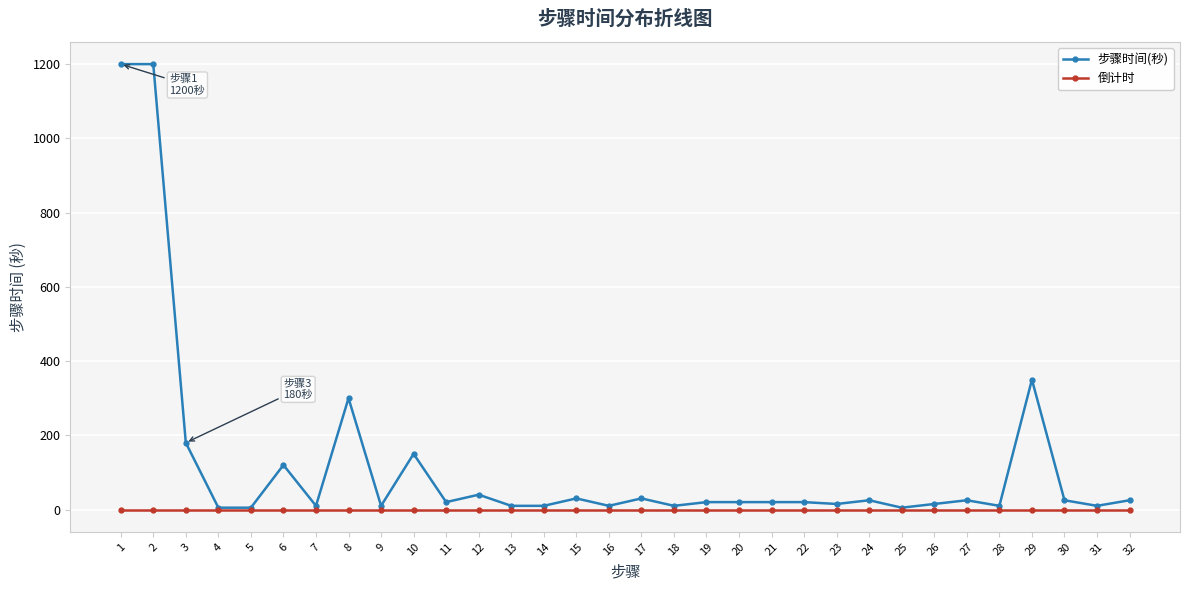

At 10, list the series in order from smallest to largest.

倒计时, 步骤时间(秒)